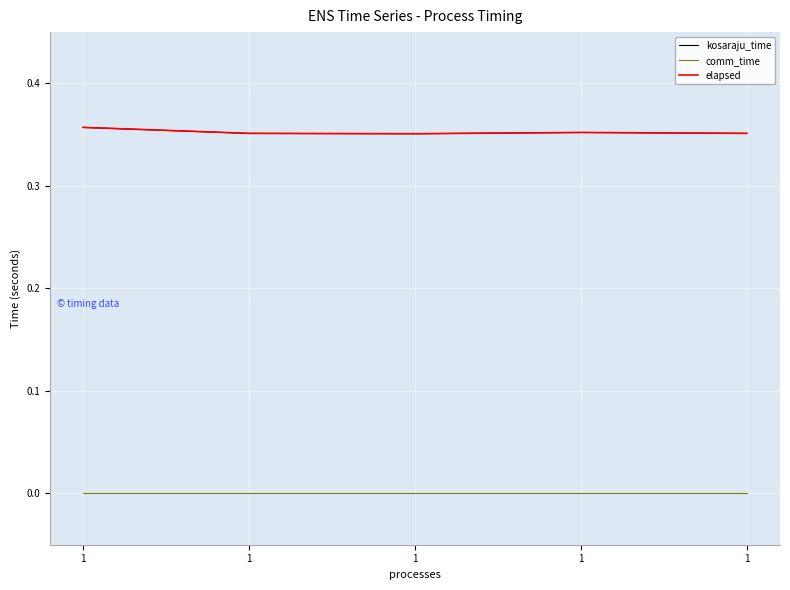

Where is the first local minimum for kosaraju_time?

1